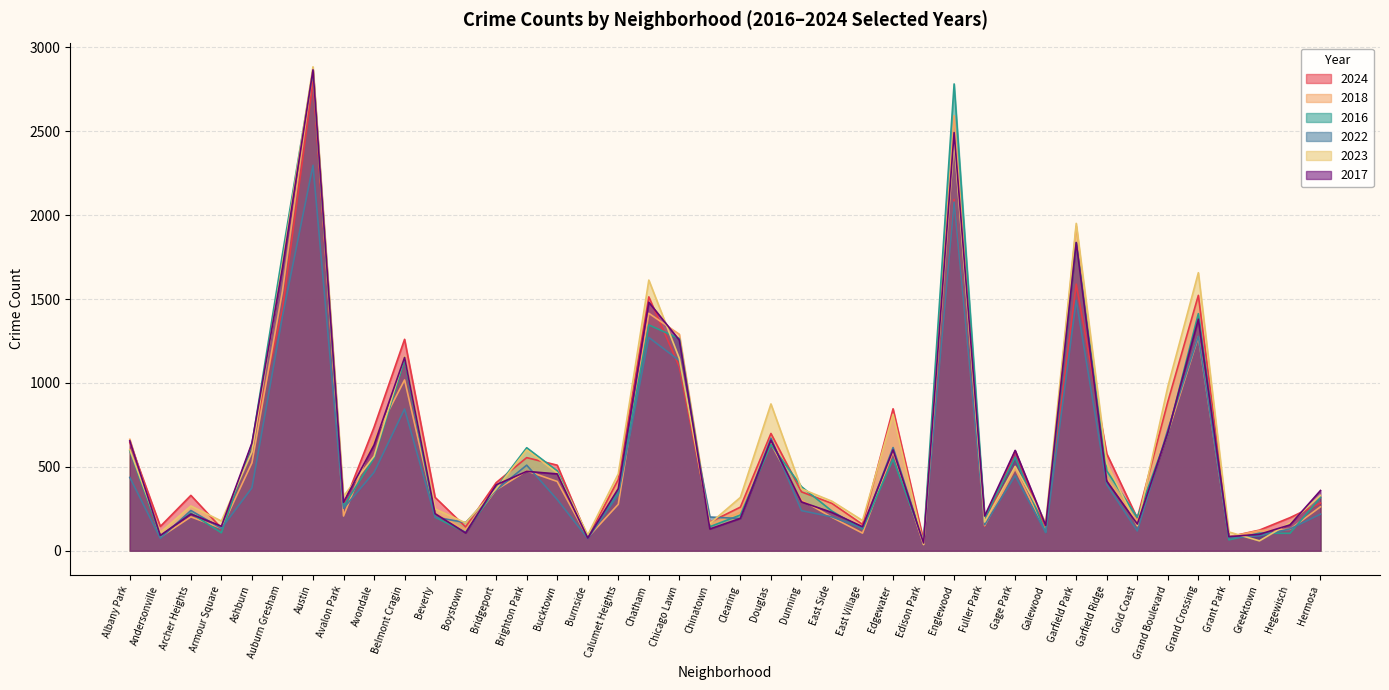

True or false: 2024 has more than 0 interior local peaks.

True